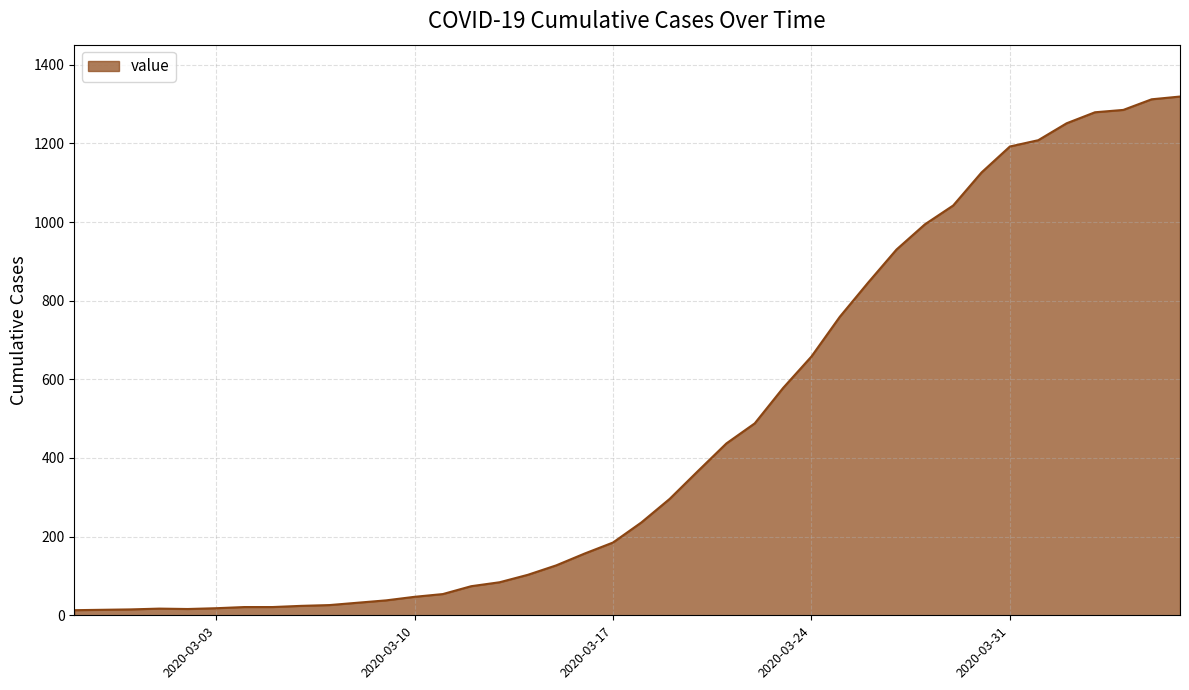

What is the difference between the maximum and minimum values?

1306